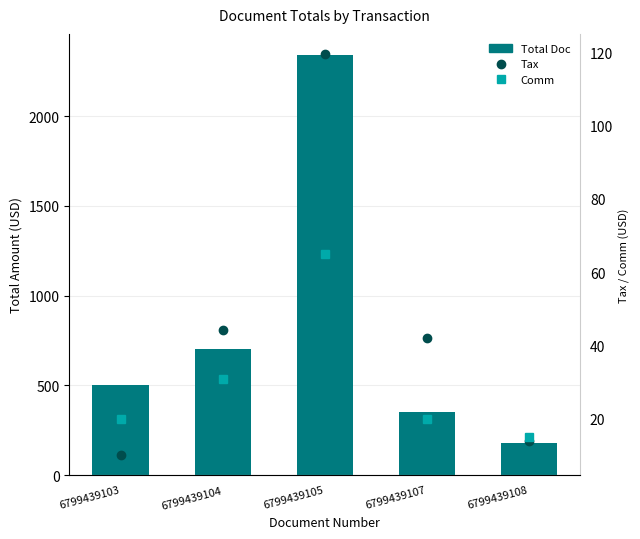

Rank the series by their maximum value, from lowest to highest.

Comm, Tax, Total Doc